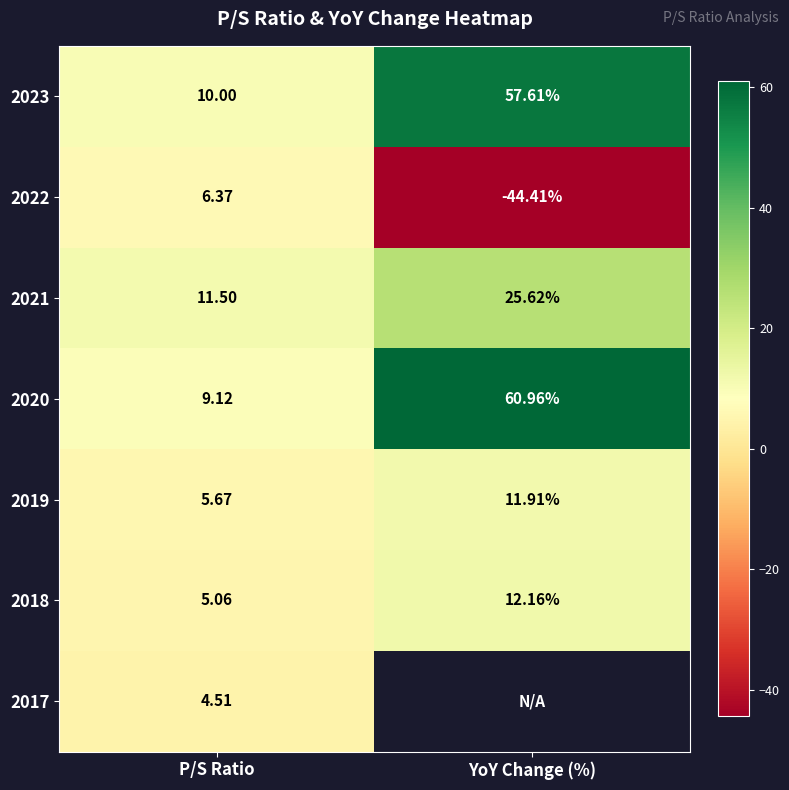

What is the sum of all 2021 values?

37.1